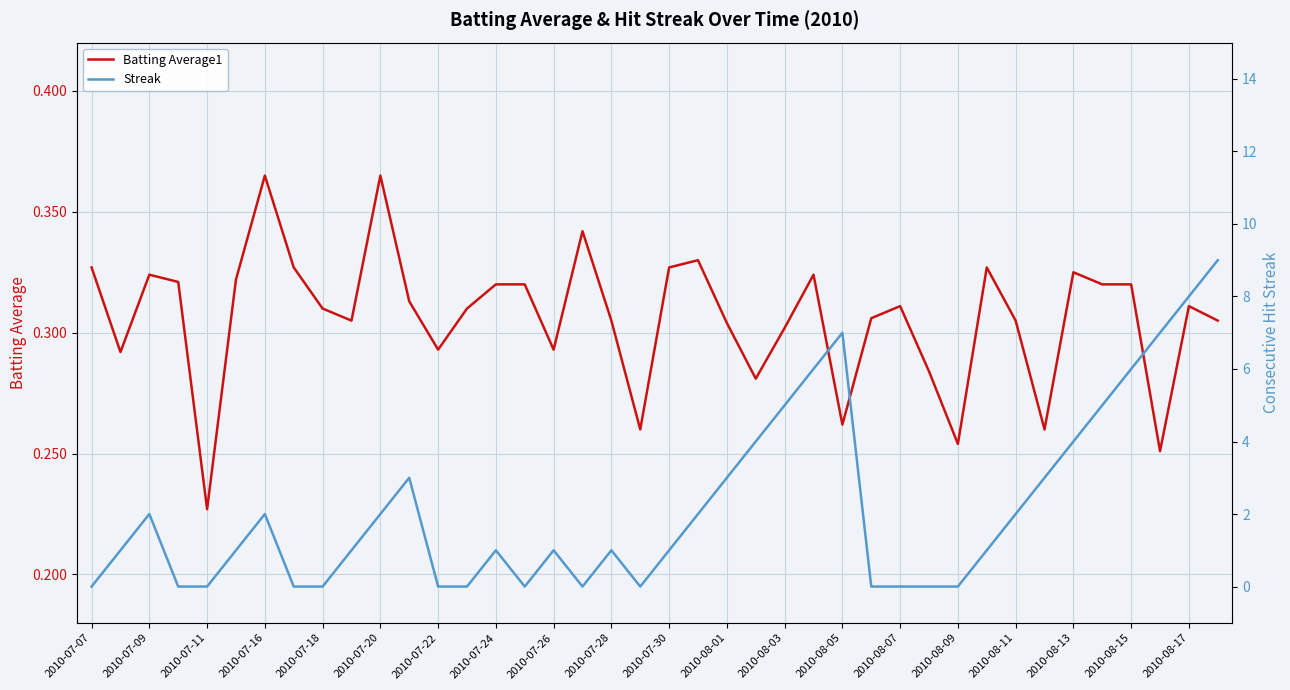

Rank the series by their maximum value, from highest to lowest.

Streak, Batting Average1